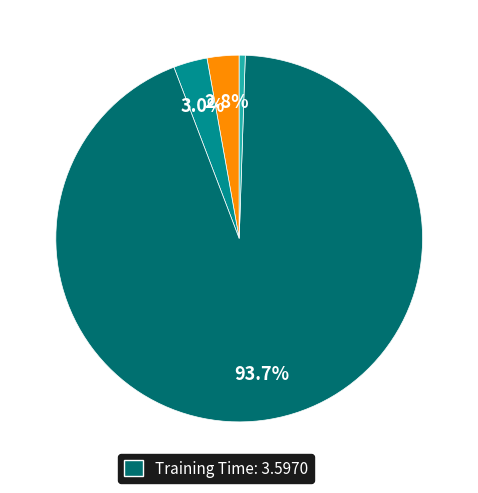

What is the largest slice in the pie chart?

Training Time